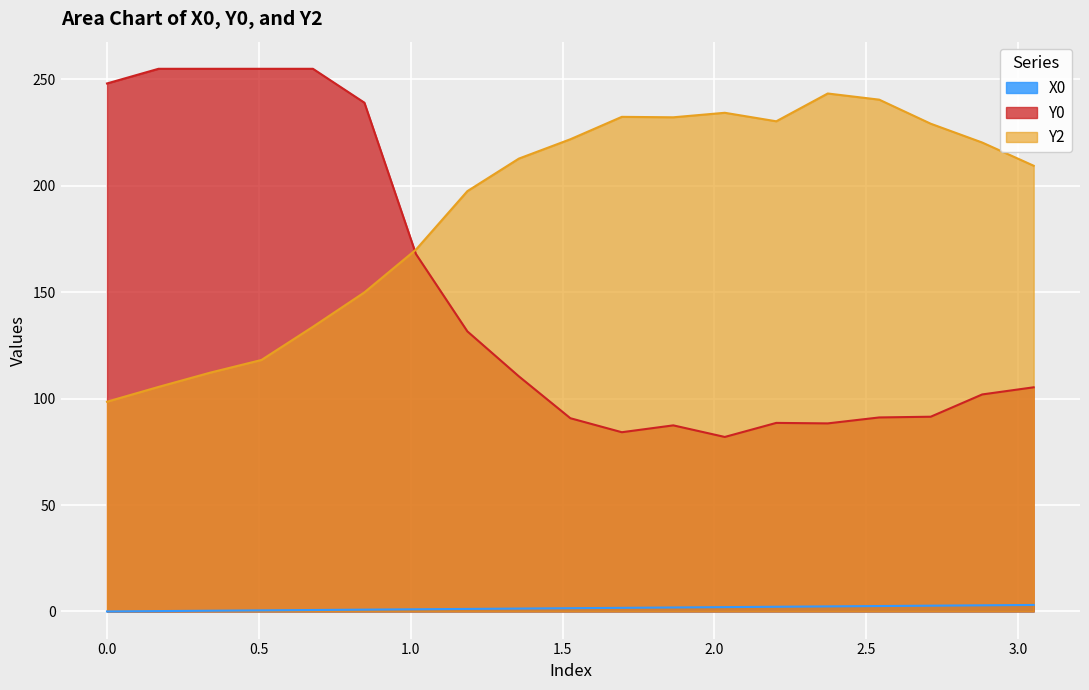

True or false: X0 and Y2 intersect in this chart.

False